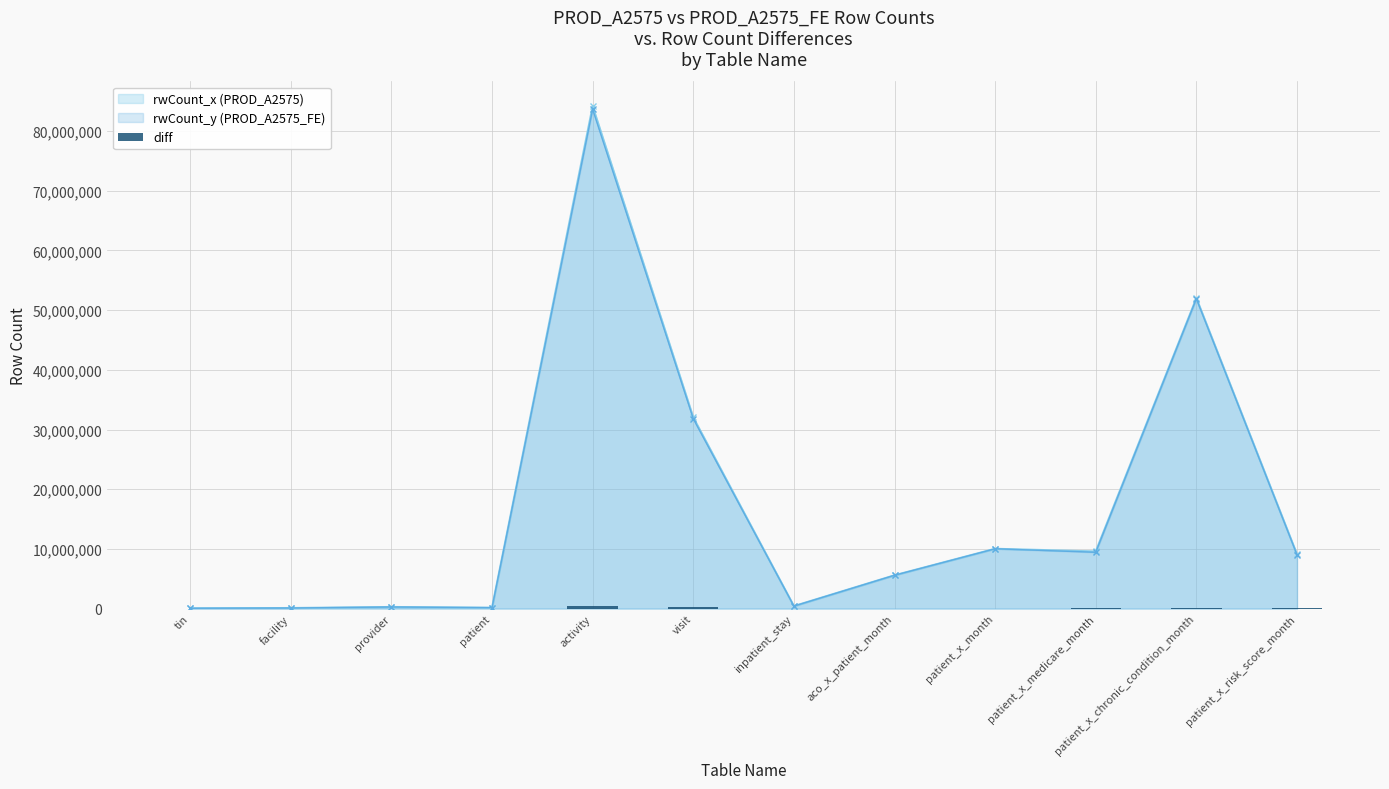

Reading left to right, transcribe all the data shown in this chart.

119	236	1058	1	494451	209797	3073	0	0	143926	99604	61401